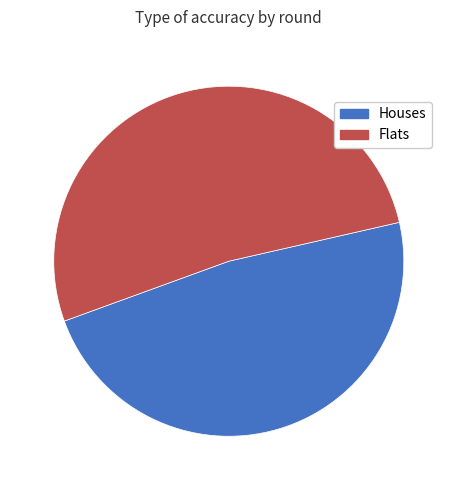

Does any single category account for the majority?

Yes